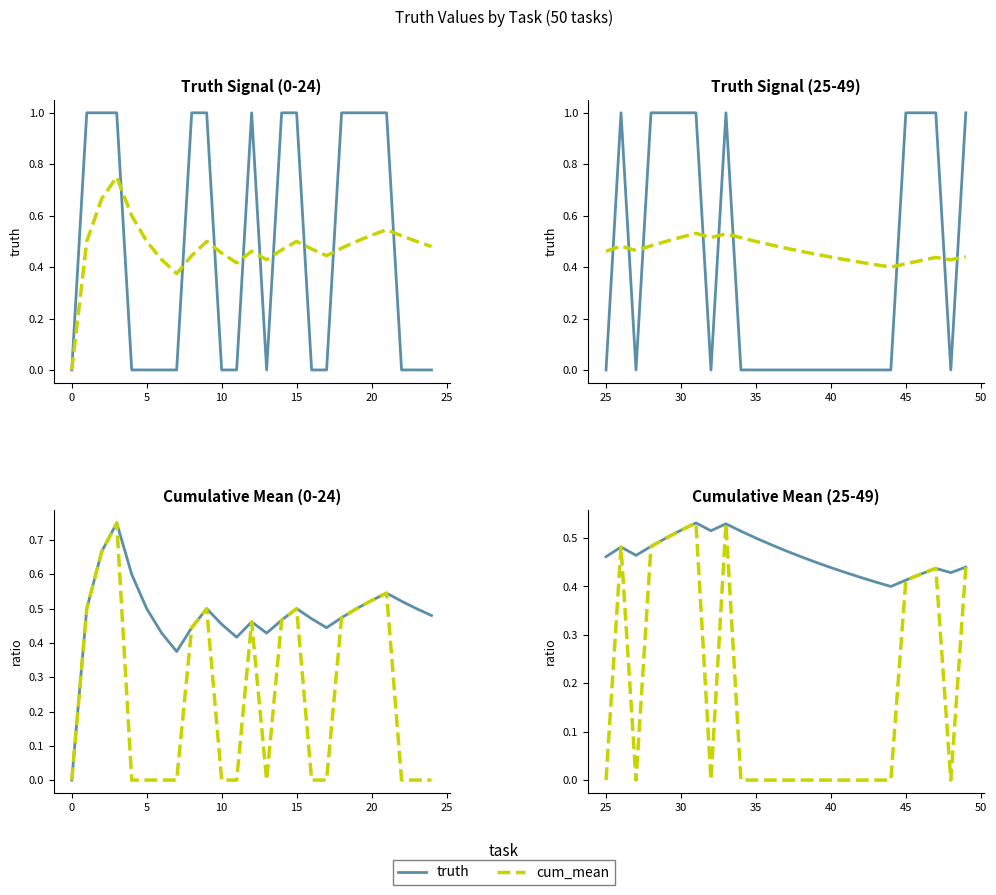

Is the value of cum_mean at 35 greater than the value of truth at 45?

No